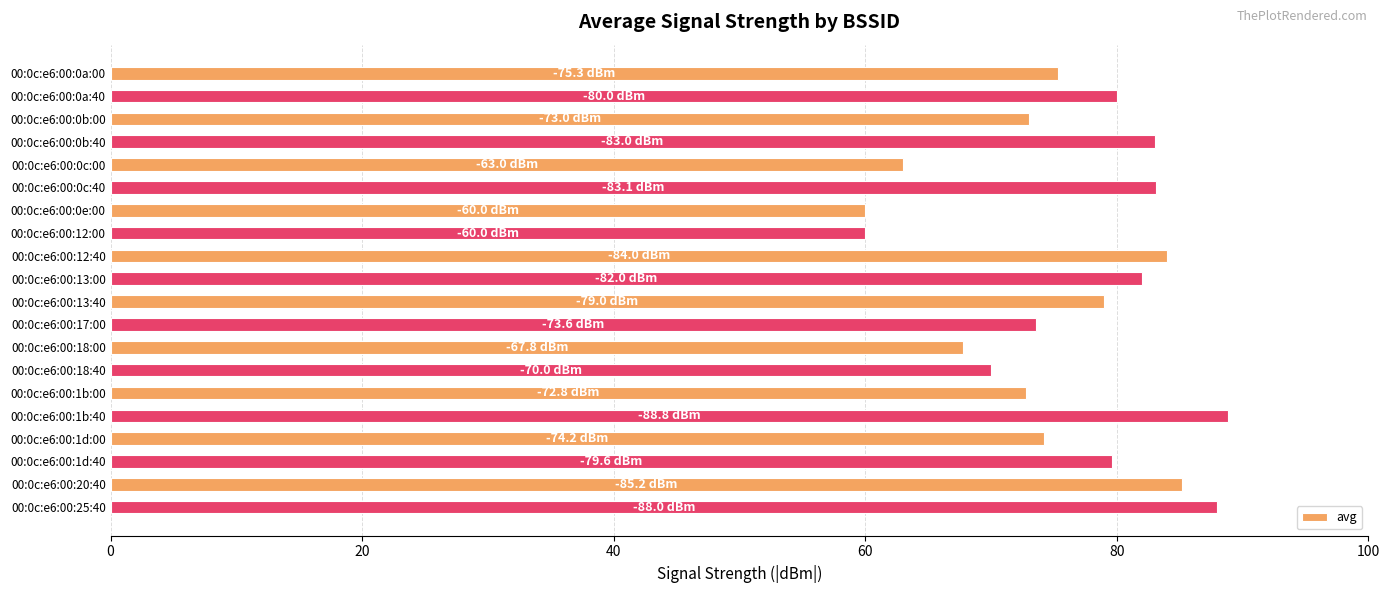

What is the ratio of the value at 00:0c:e6:00:18:40 to the value at 00:0c:e6:00:25:40?

0.8